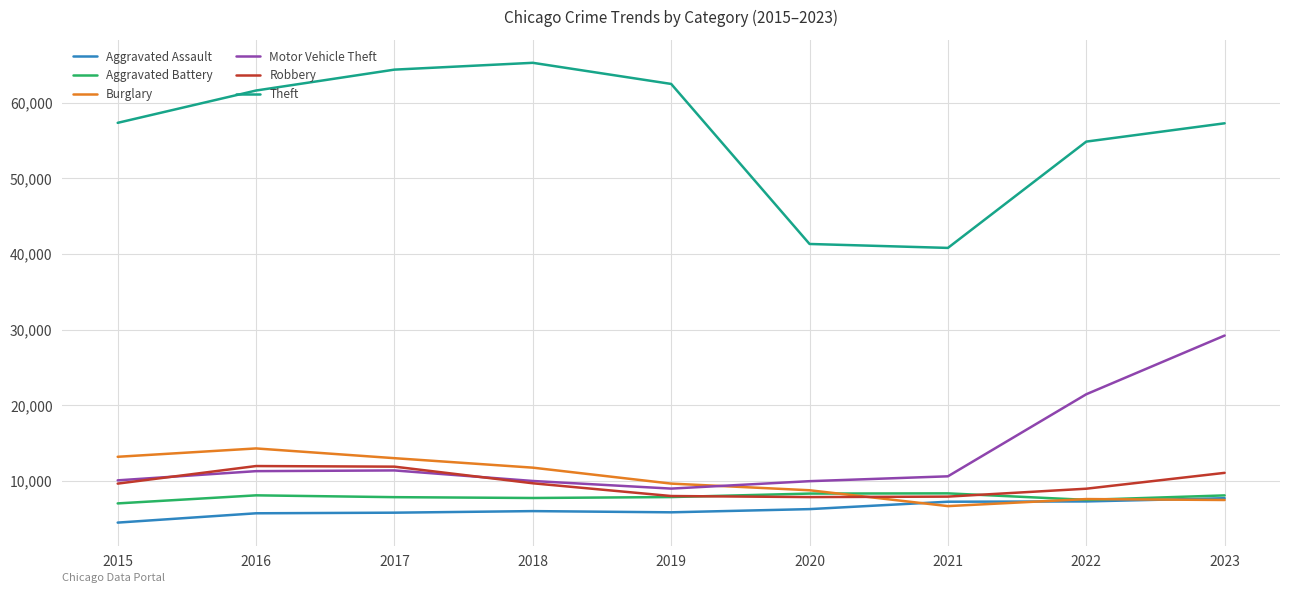

What is the greatest value displayed?

65288